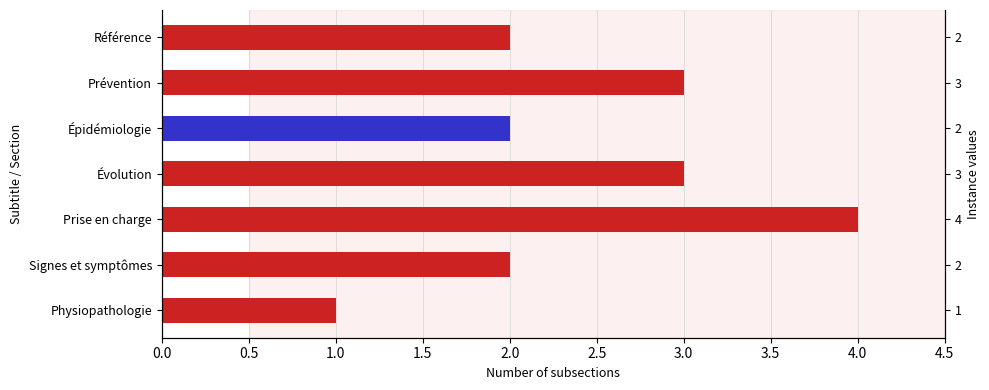

How many categories are shown in the chart?

7